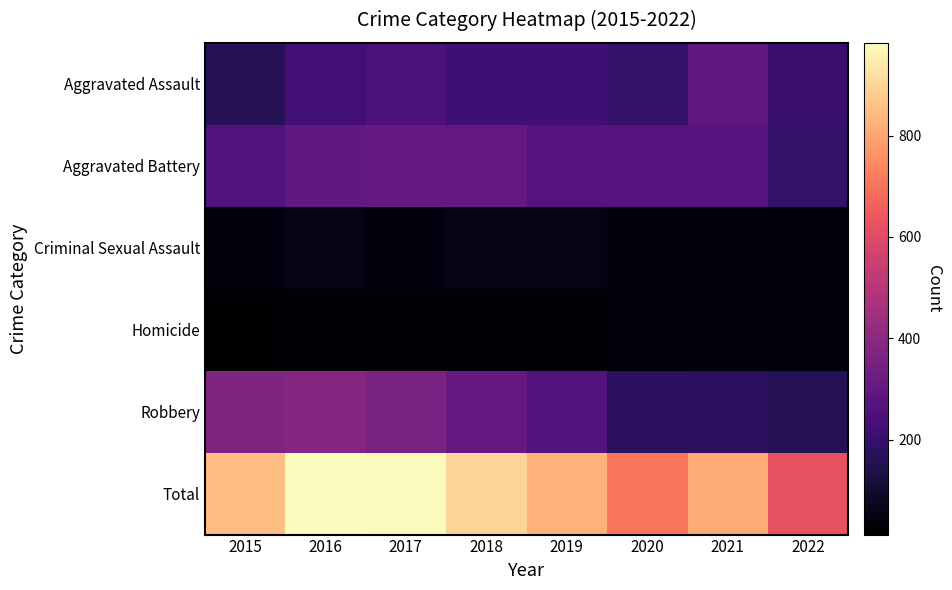

How many data points does each series have?

8